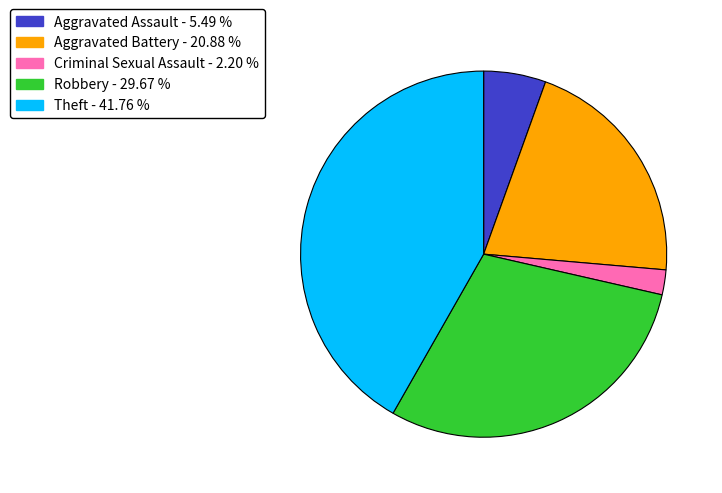

Is there a majority slice in this chart?

No